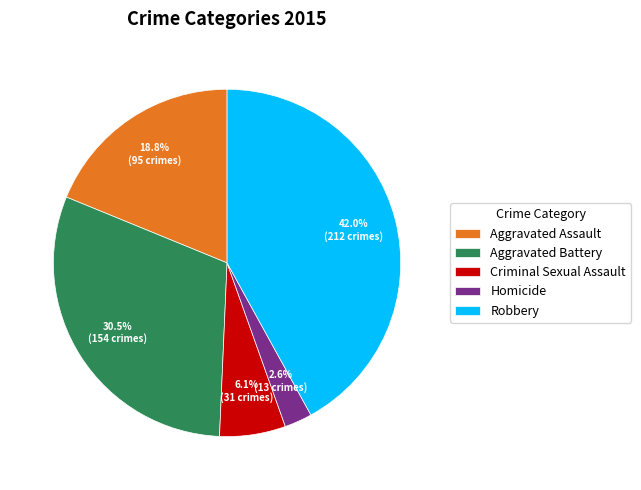

Approximately how many times larger is the value at Homicide compared to Robbery?

0.1